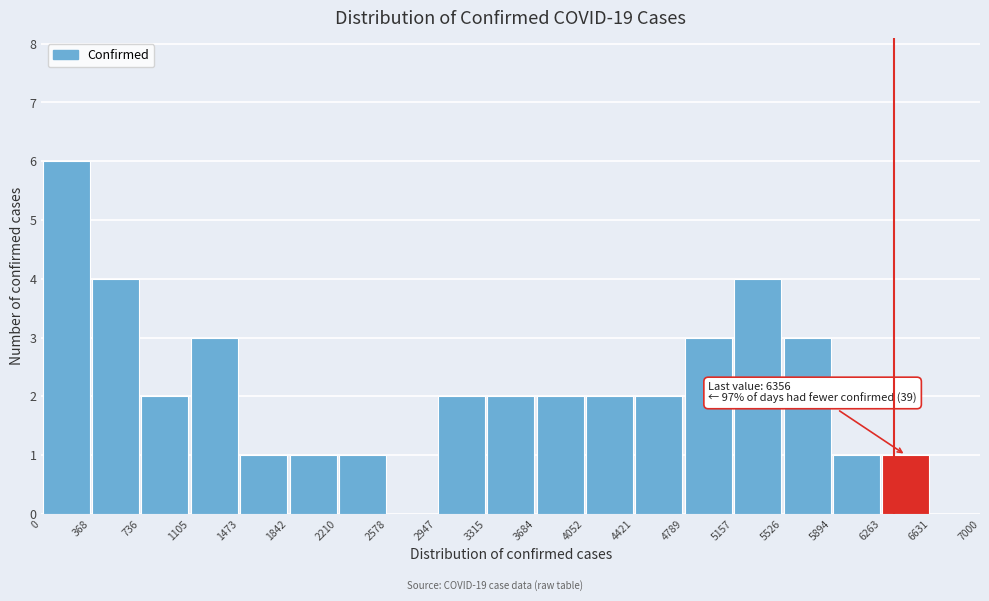

Which range on the x-axis has the tallest bar?

0 to 368